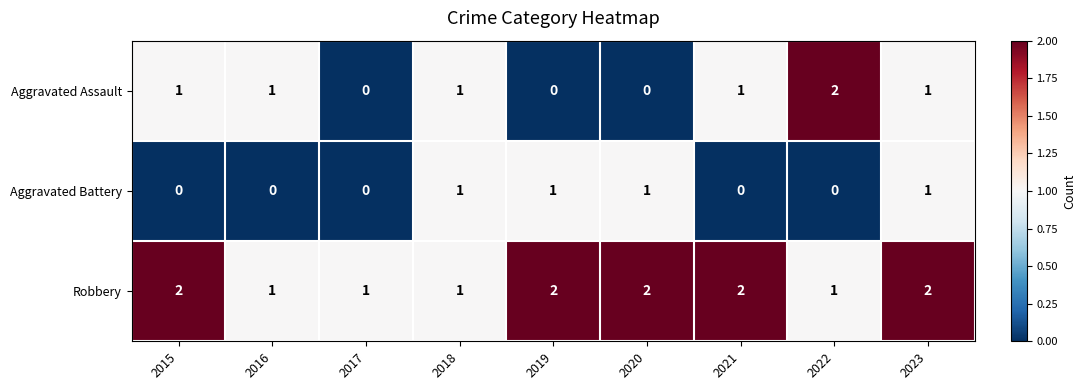

Is it true that Aggravated Battery equals 2 at 2023?

False